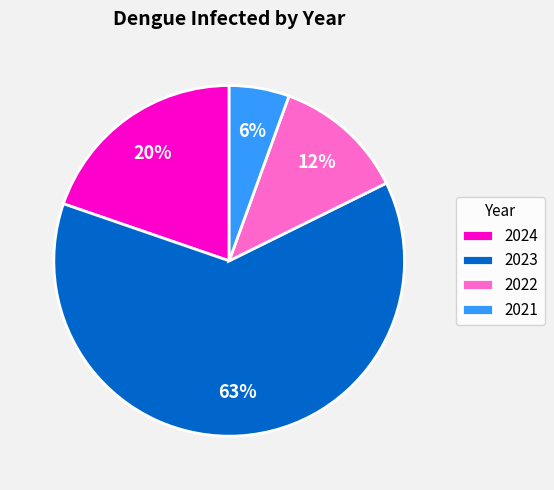

Count the number of slices in the pie.

4